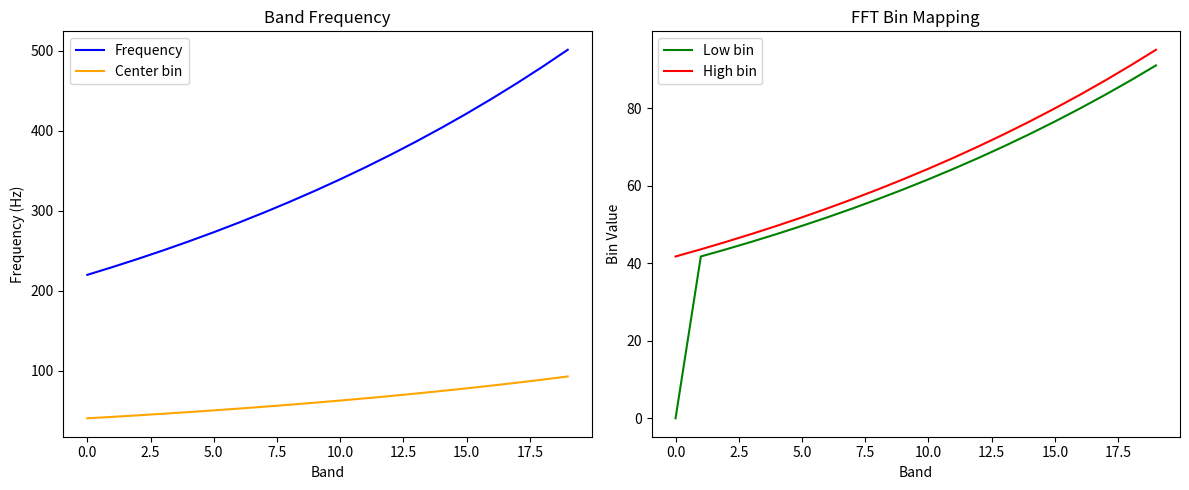

True or false: Center bin and High bin intersect in this chart.

False